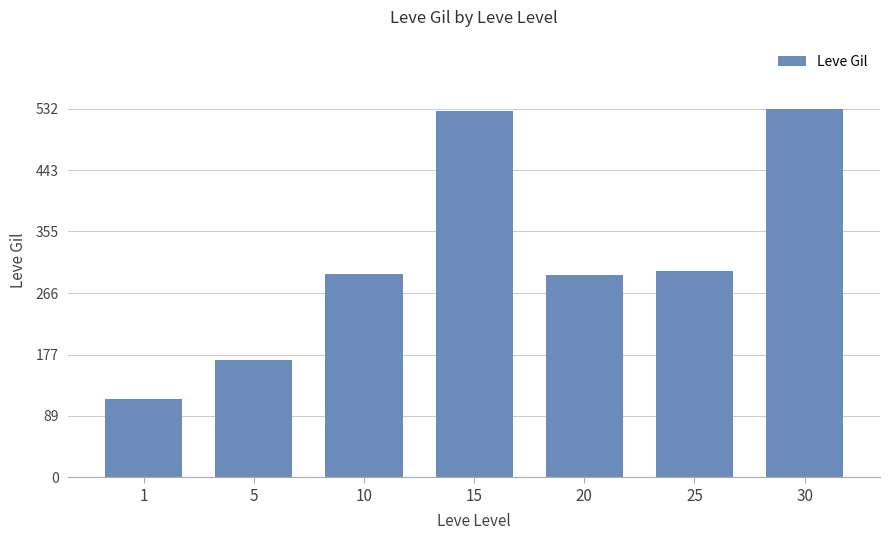

Count the number of categories in the chart.

7